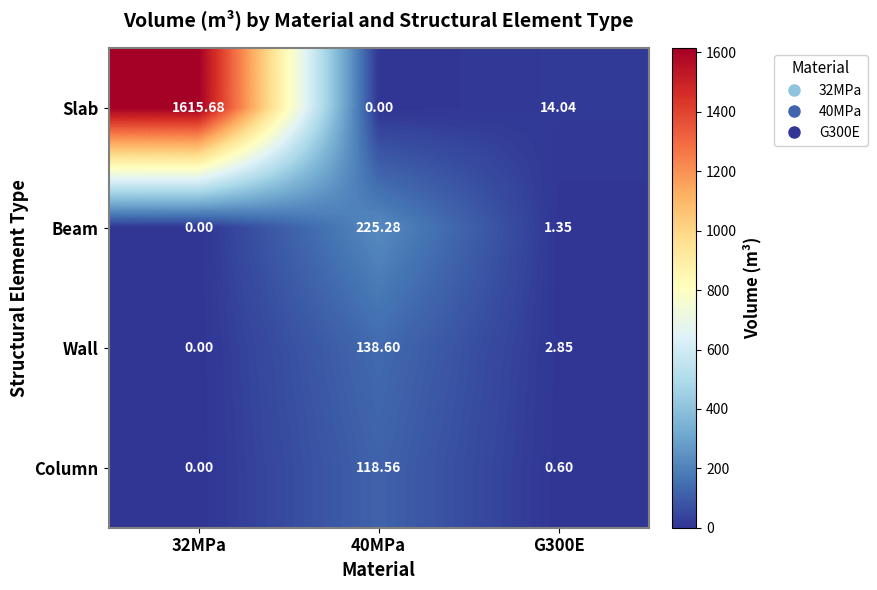

List the series in order of their peak value, lowest first.

Column, Wall, Beam, Slab